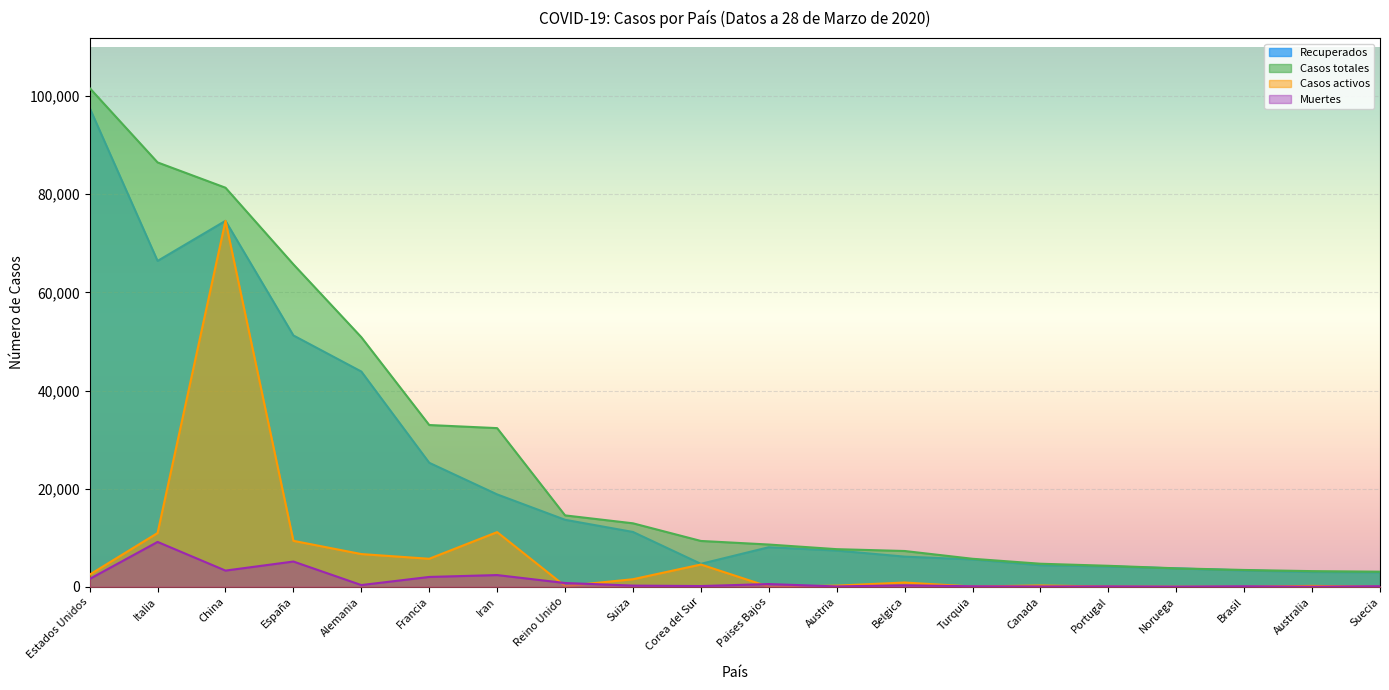

What is the total value across all series at Suecia?

6138